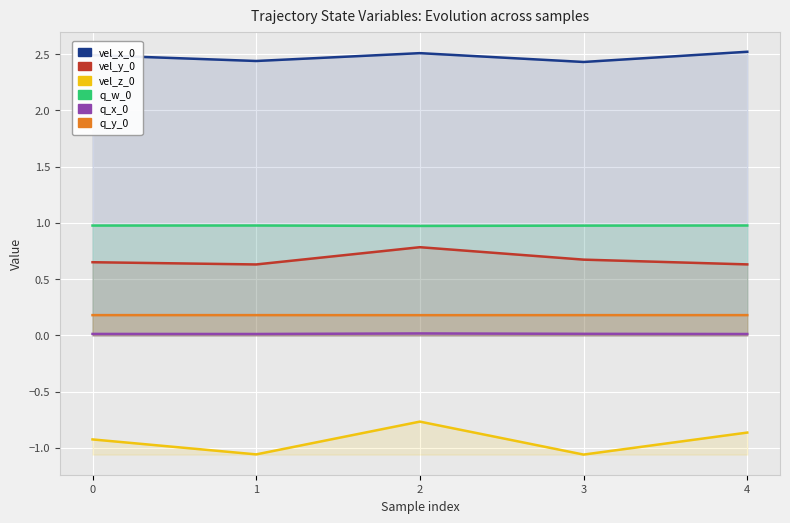

Which series has the largest total across all categories?

vel_x_0